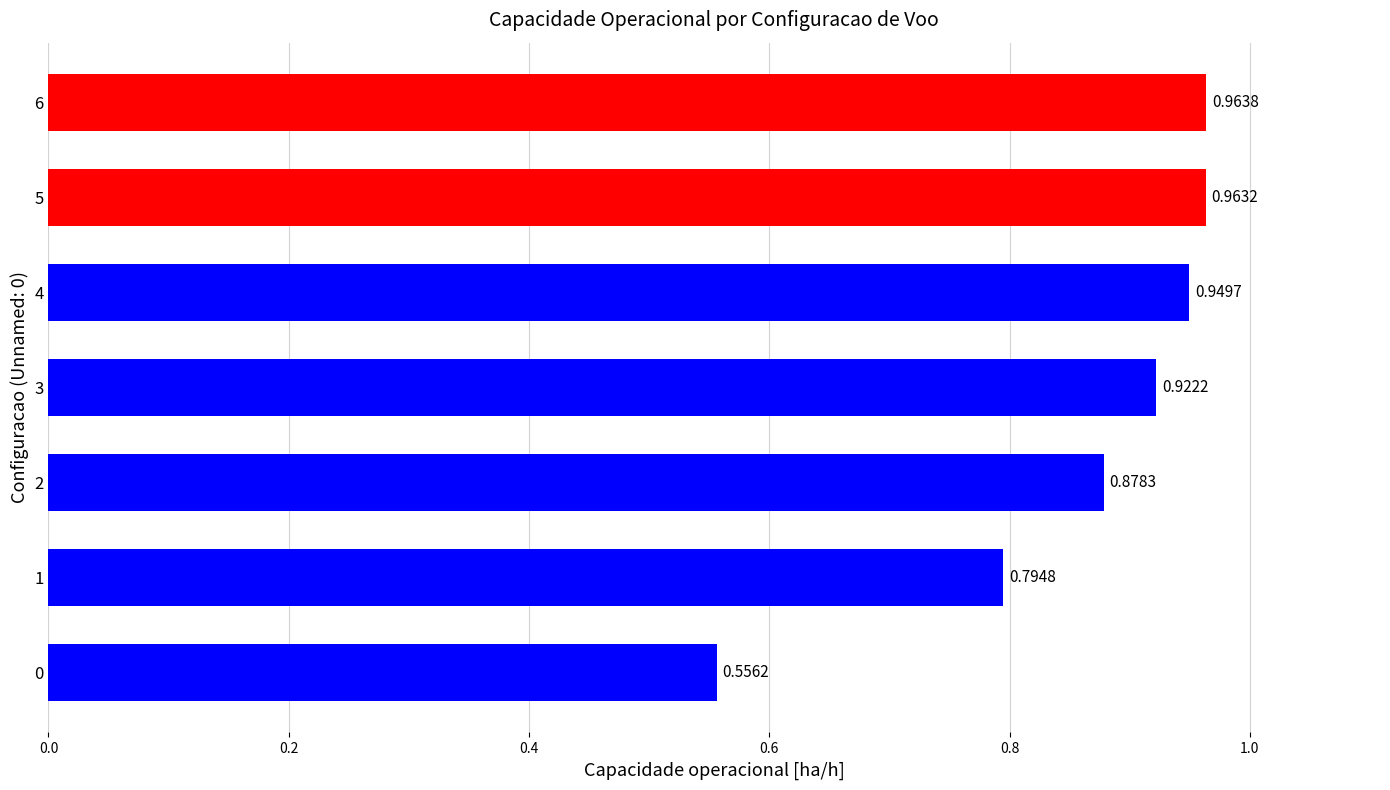

What is the sum of all values?

6.0